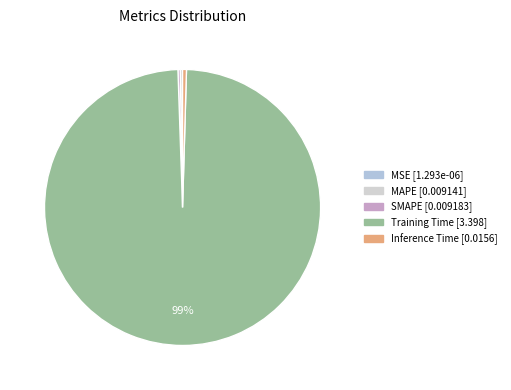

Which slice is the largest?

Training Time